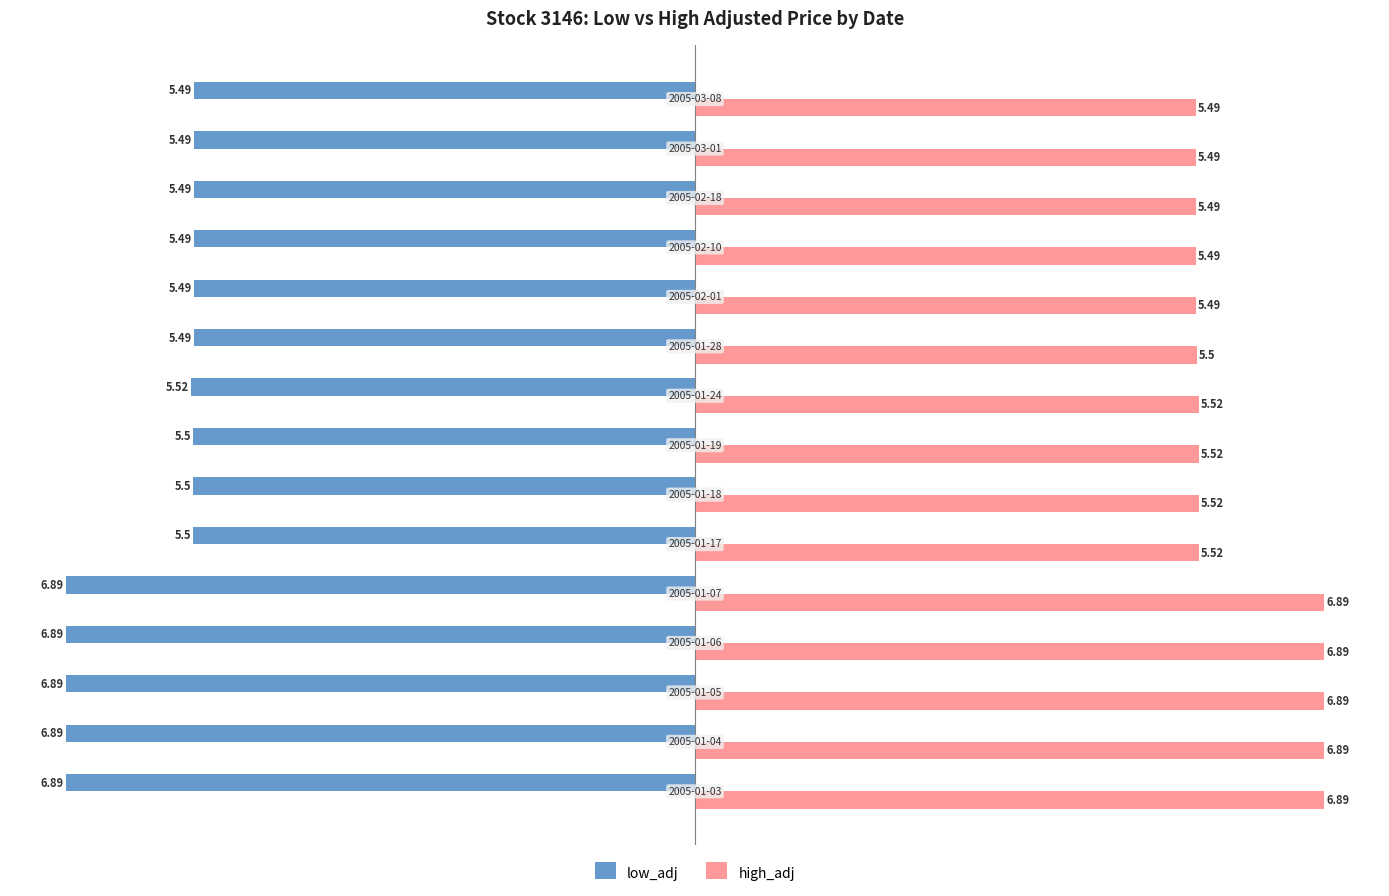

List the series in order of their overall mean, lowest first.

low_adj, high_adj